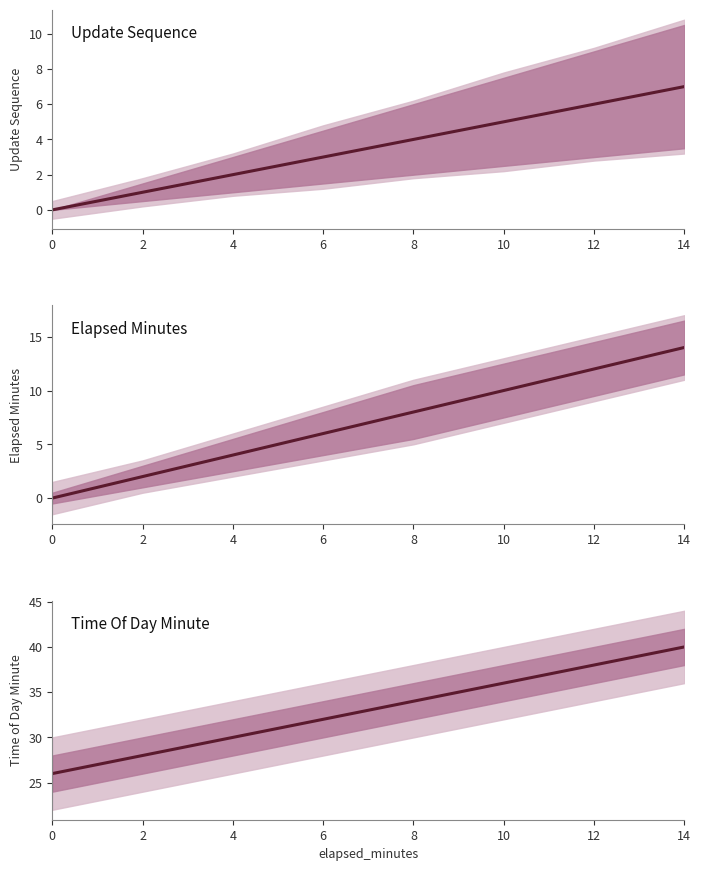

What is the average value of the update_sequence series?

4